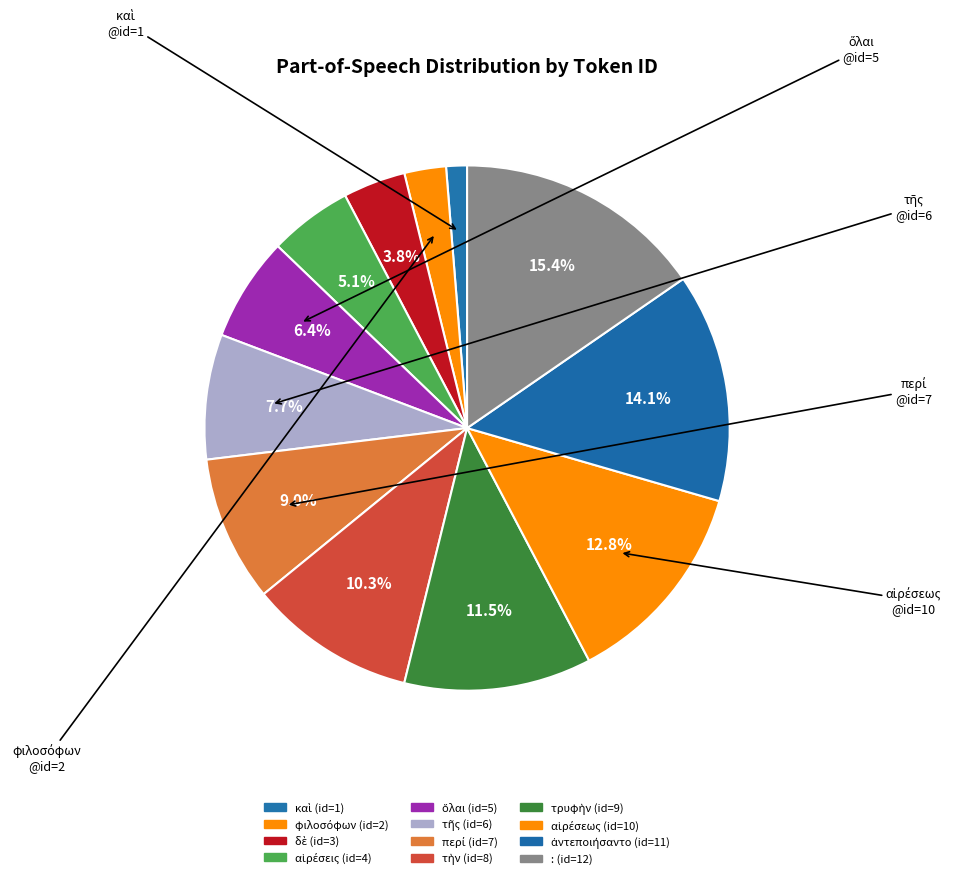

What percentage is the τὴν slice, to the nearest percent?

10%